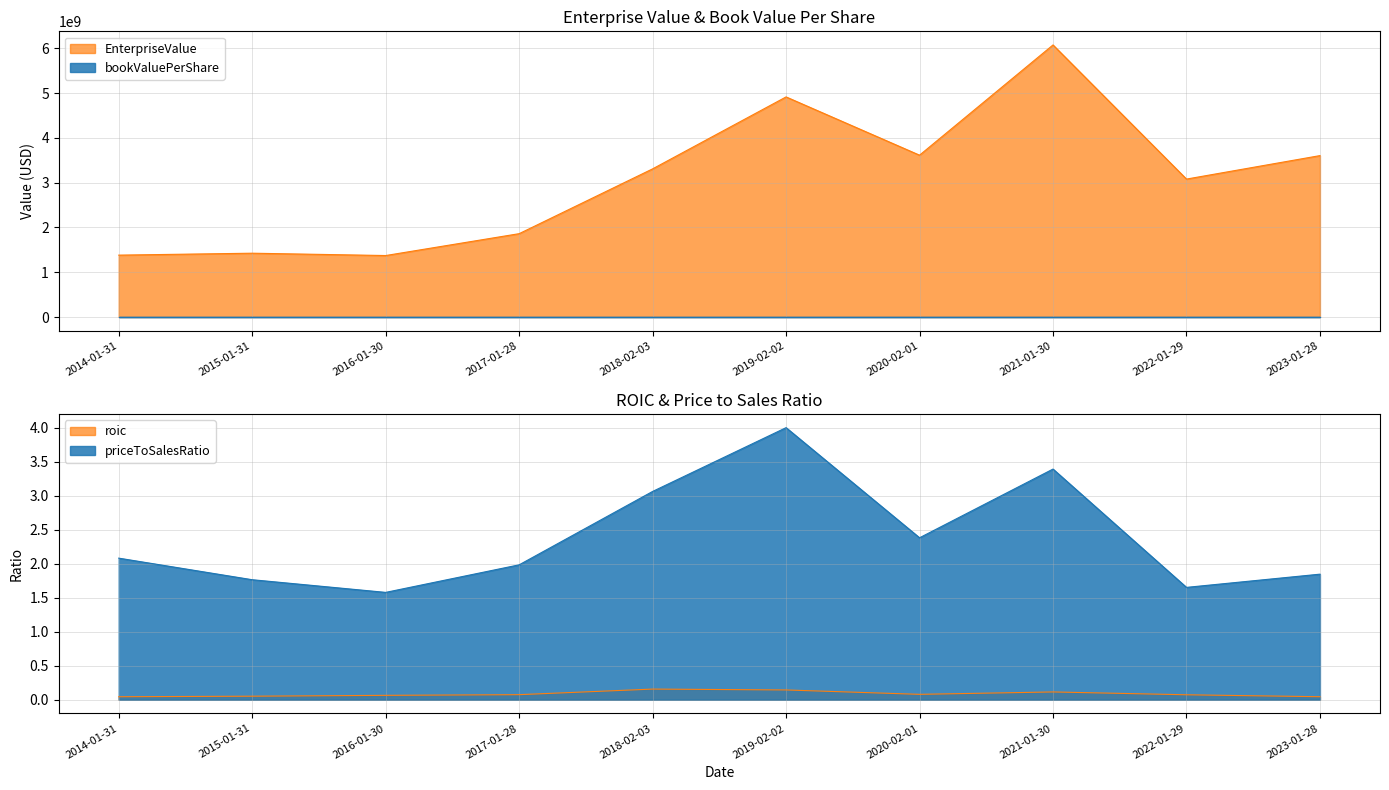

The value of priceToSalesRatio at 2014-01-31 is 1.0. True or false?

False